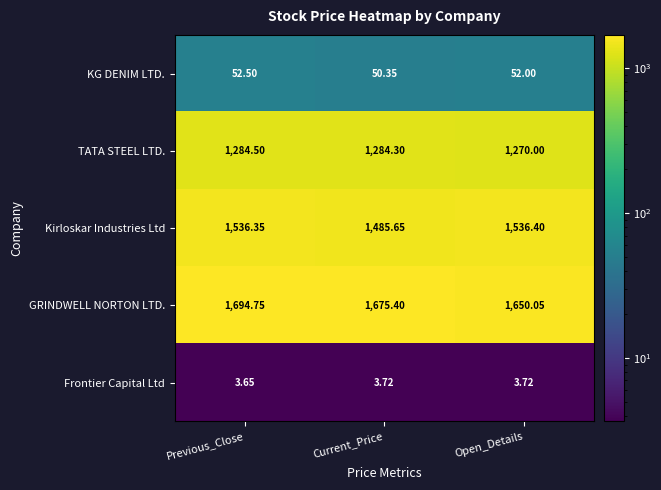

Which series changed the most between Previous_Close and Current_Price?

Kirloskar Industries Ltd